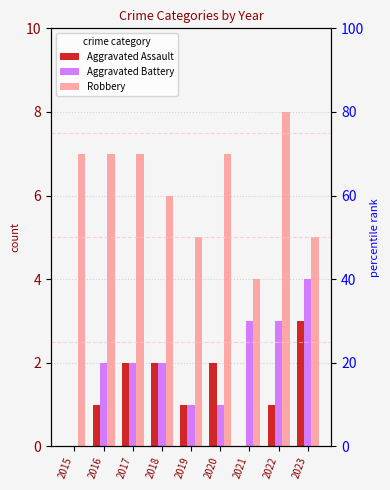

At which category is the sum across all series the highest?

2022